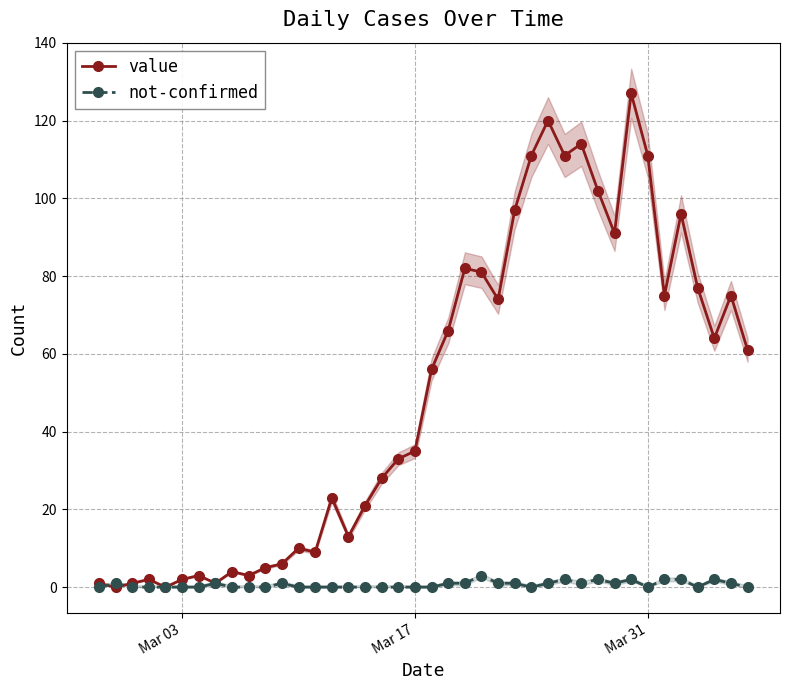

What is the highest value of the value series?

127